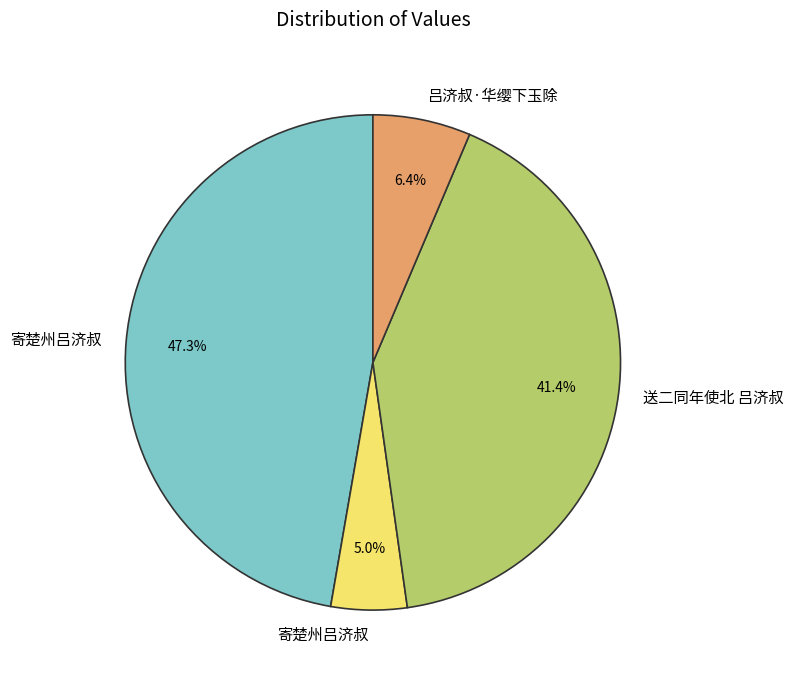

Is there any slice that represents more than half of the pie?

No